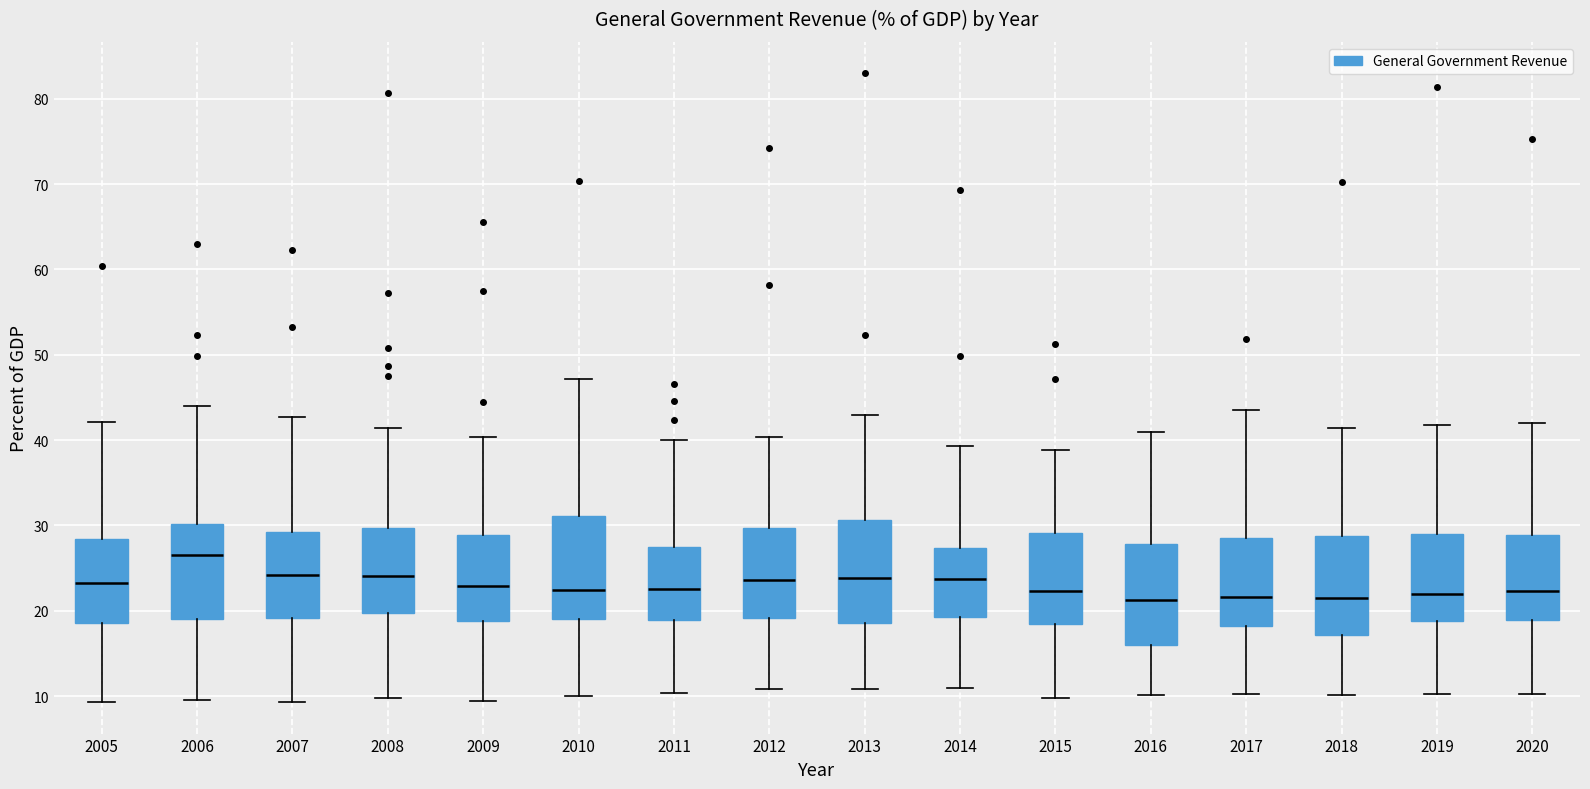

Reading left to right, read every box against the y-axis: the position of its median line, the range the box covers, and the ends of its whiskers. The values are not printed on the chart, so give them approximately, as read against the axis.

2005: median 23, box 19 to 28, whiskers 9 to 42
2006: median 27, box 19 to 30, whiskers 10 to 44
2007: median 24, box 19 to 29, whiskers 9 to 43
2008: median 24, box 20 to 30, whiskers 10 to 41
2009: median 23, box 19 to 29, whiskers 9 to 40
2010: median 22, box 19 to 31, whiskers 10 to 47
2011: median 23, box 19 to 27, whiskers 10 to 40
2012: median 24, box 19 to 30, whiskers 11 to 40
2013: median 24, box 19 to 31, whiskers 11 to 43
2014: median 24, box 19 to 27, whiskers 11 to 39
2015: median 22, box 18 to 29, whiskers 10 to 39
2016: median 21, box 16 to 28, whiskers 10 to 41
2017: median 22, box 18 to 29, whiskers 10 to 44
2018: median 22, box 17 to 29, whiskers 10 to 41
2019: median 22, box 19 to 29, whiskers 10 to 42
2020: median 22, box 19 to 29, whiskers 10 to 42